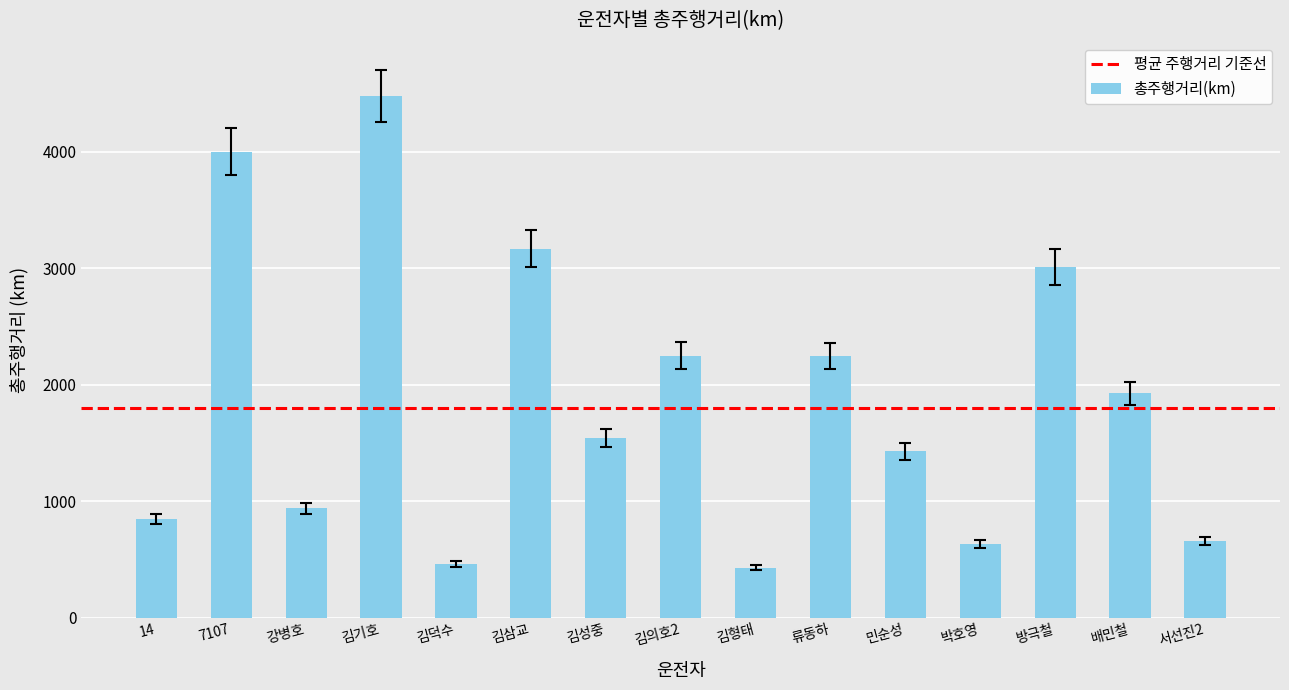

What is the change in value from 민순성 to 방극철?

+1581.7